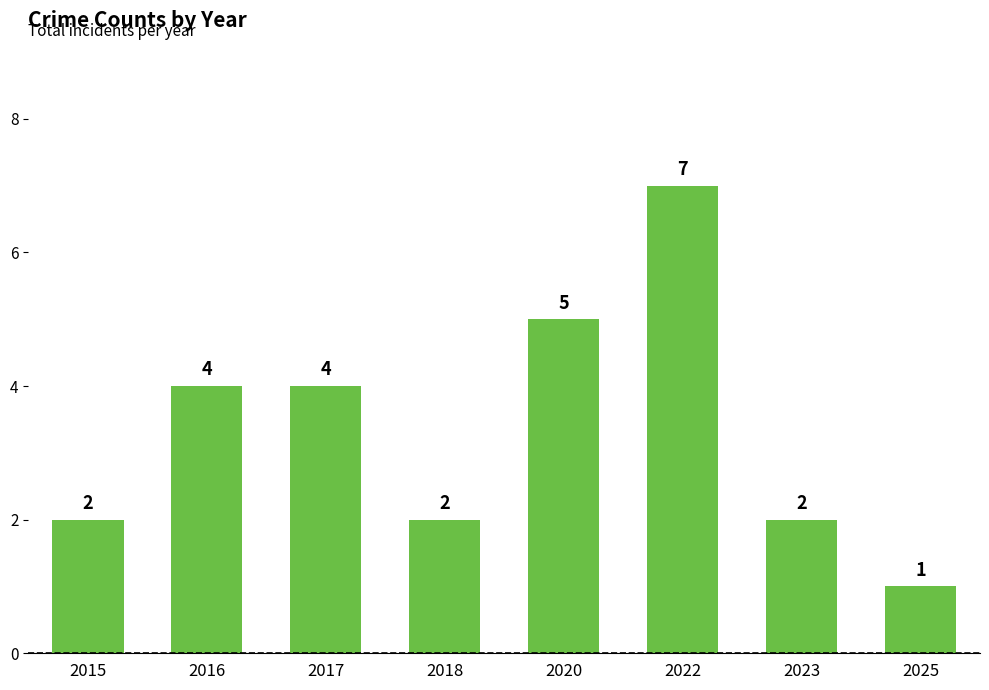

How many values are between 2 and 5?

6